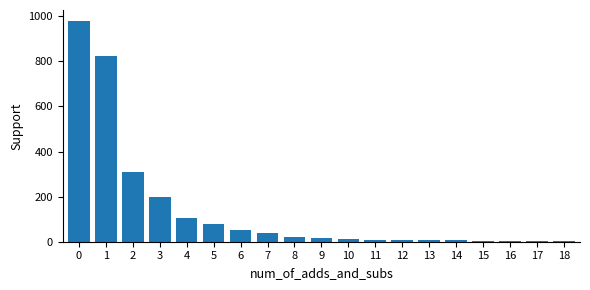

What is the change in value from 9 to 12?

-10